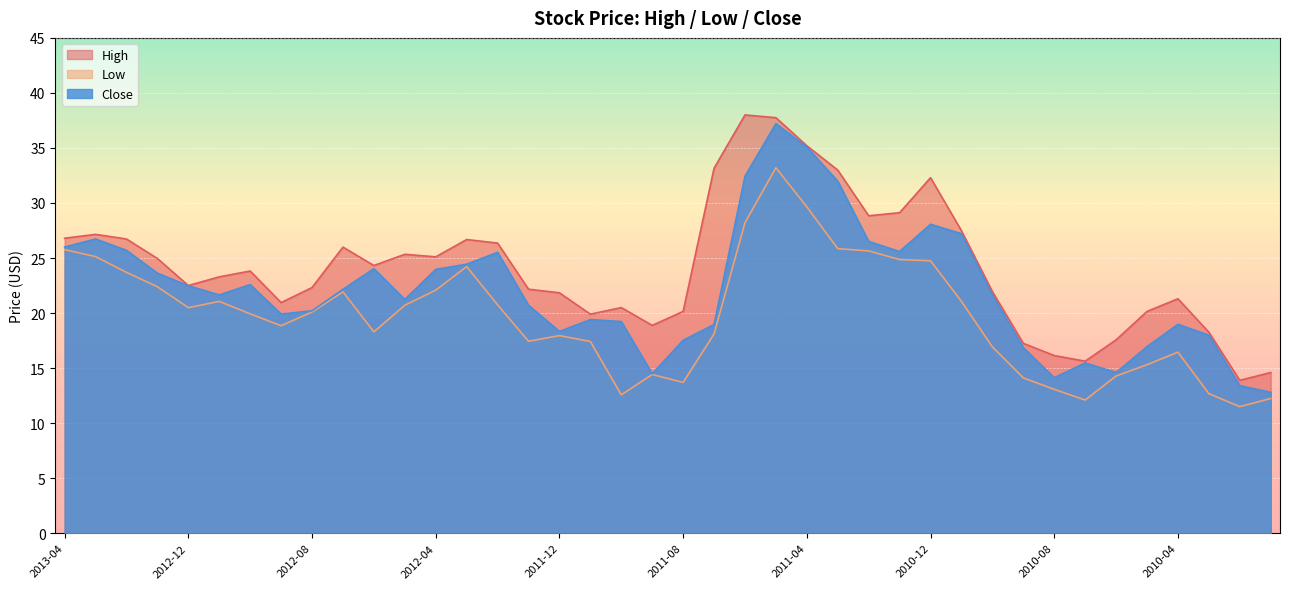

The Low series shows 22.4 at 2013-01. True or false?

True